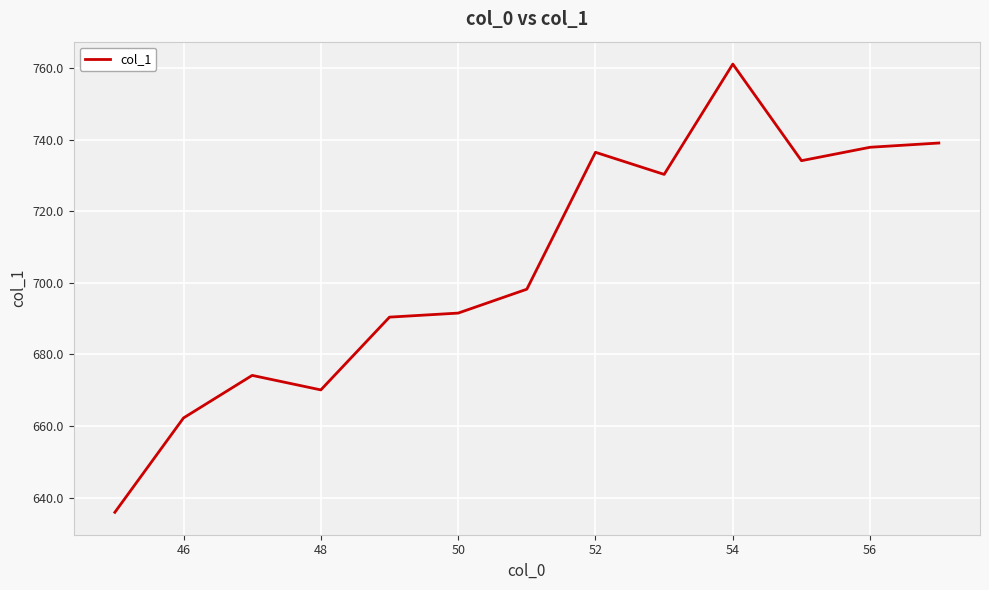

What is the difference between the maximum and minimum values?

125.2